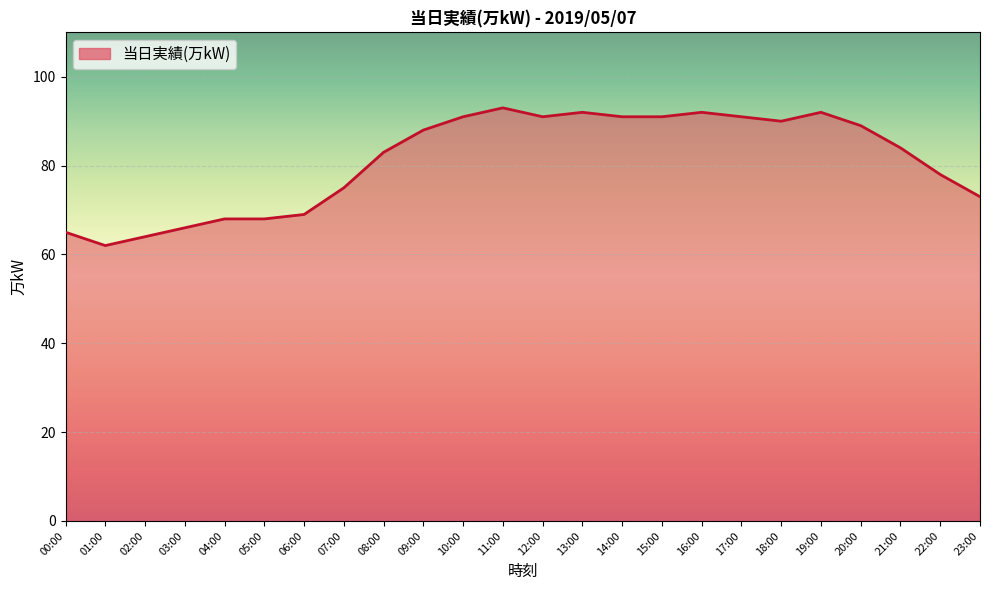

Is it true that the value at 22:00 is 48?

False